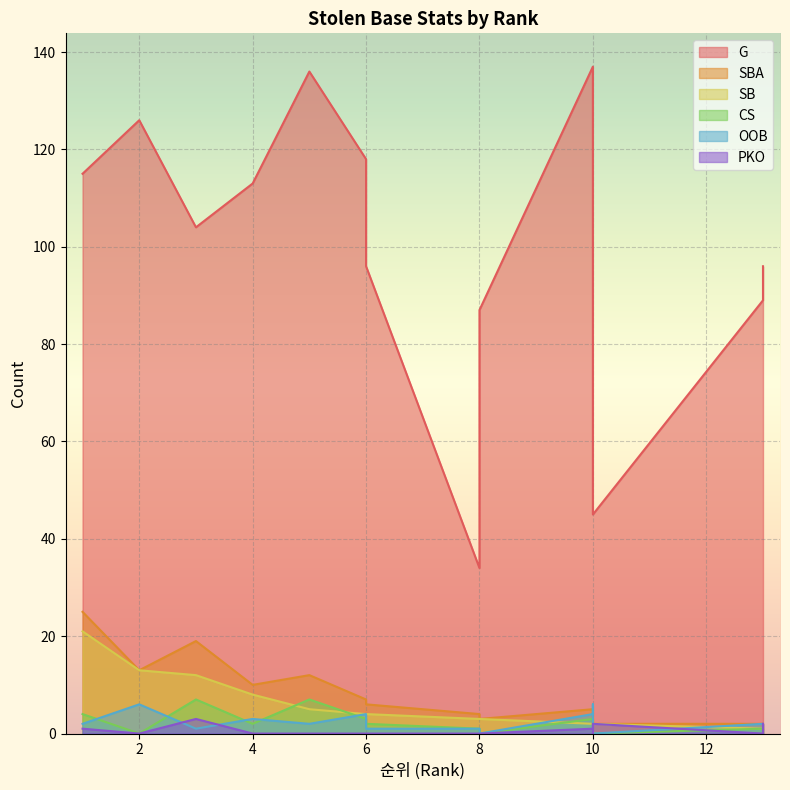

Read the SBA value at 3, to the nearest 10.

20